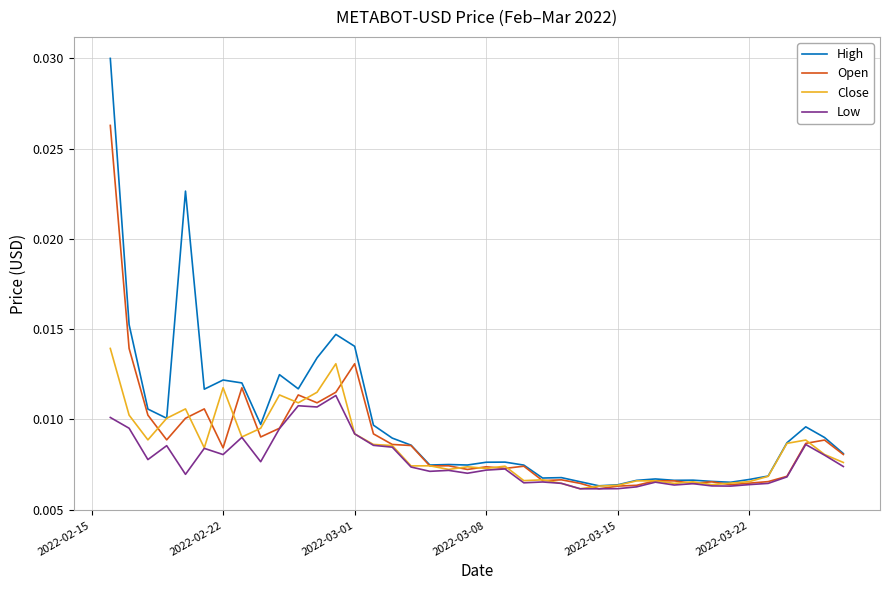

Rank the series by their maximum value, from lowest to highest.

Low, Close, Open, High